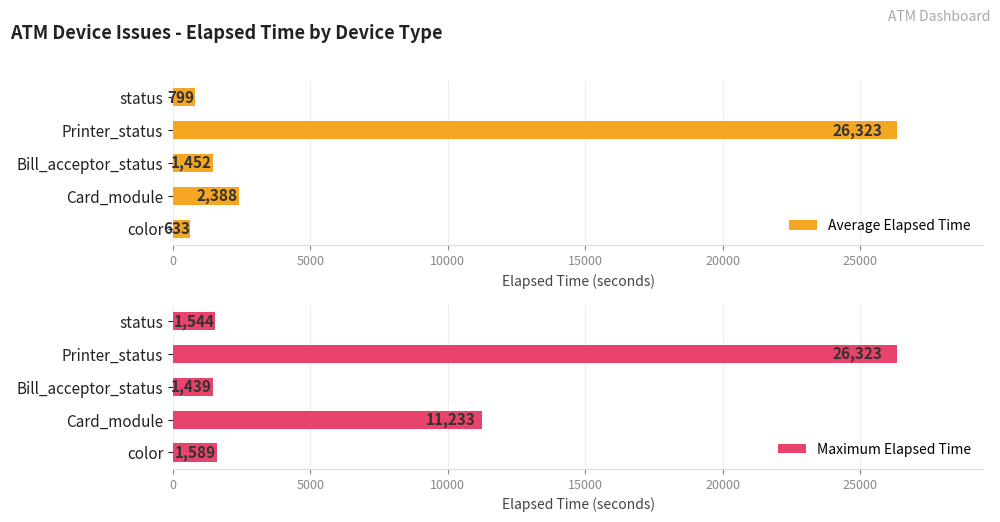

What is the minimum value for Average Elapsed Time?

633